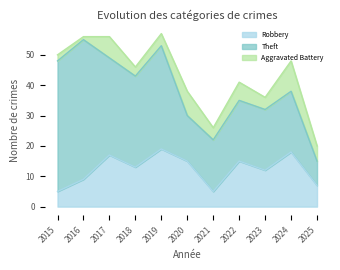

True or false: Theft has more than 0 points higher than both neighbors.

True